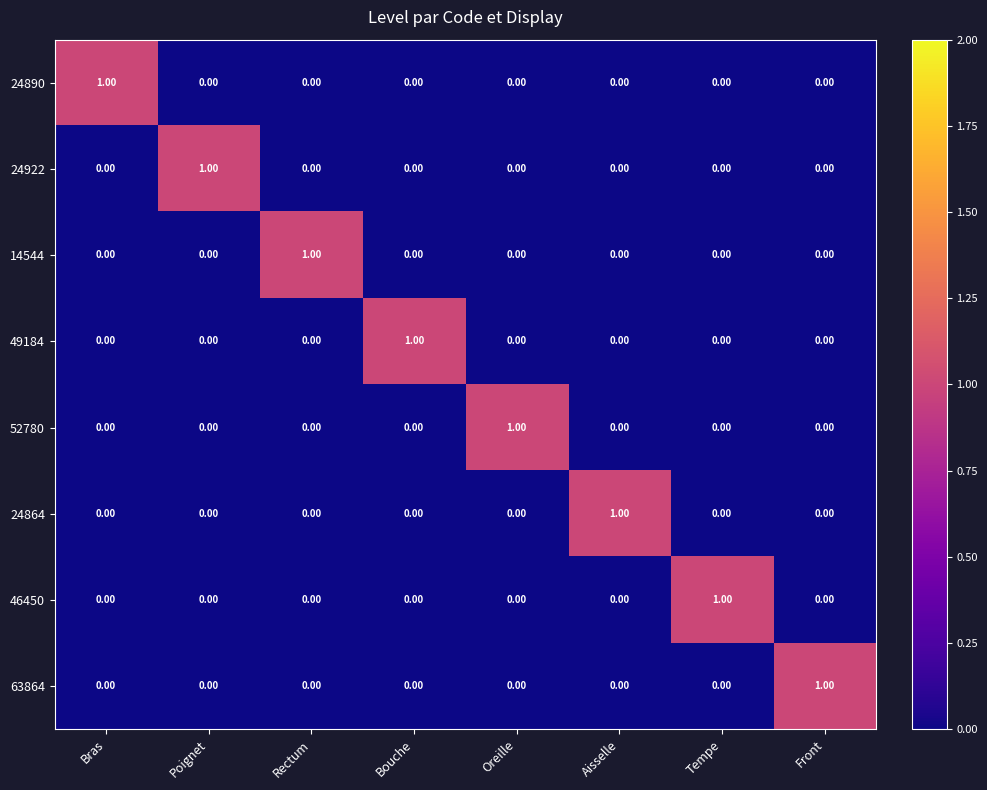

What is the difference between the highest and lowest values at Bras?

1